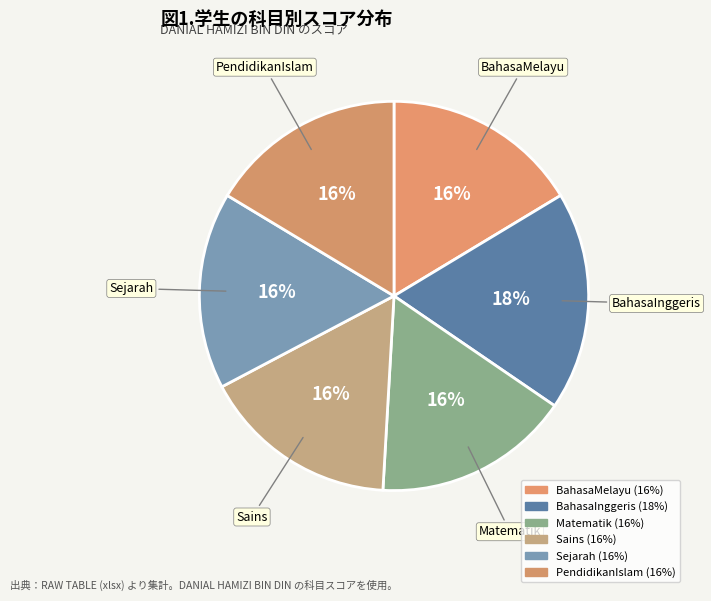

Approximately how many times larger is the value at Sains compared to PendidikanIslam?

1.0